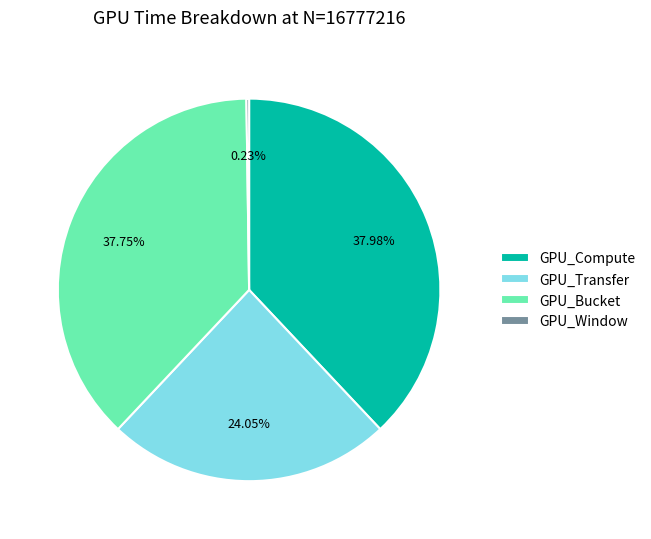

Is there a majority slice in this chart?

No